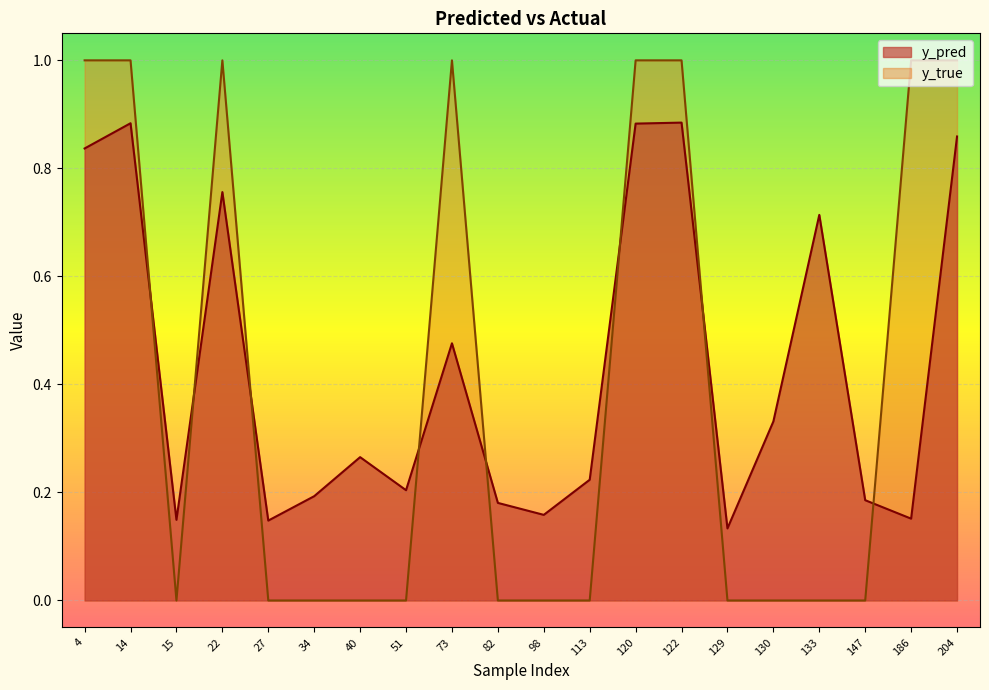

What is the spread (max minus min) of values at 14?

0.1